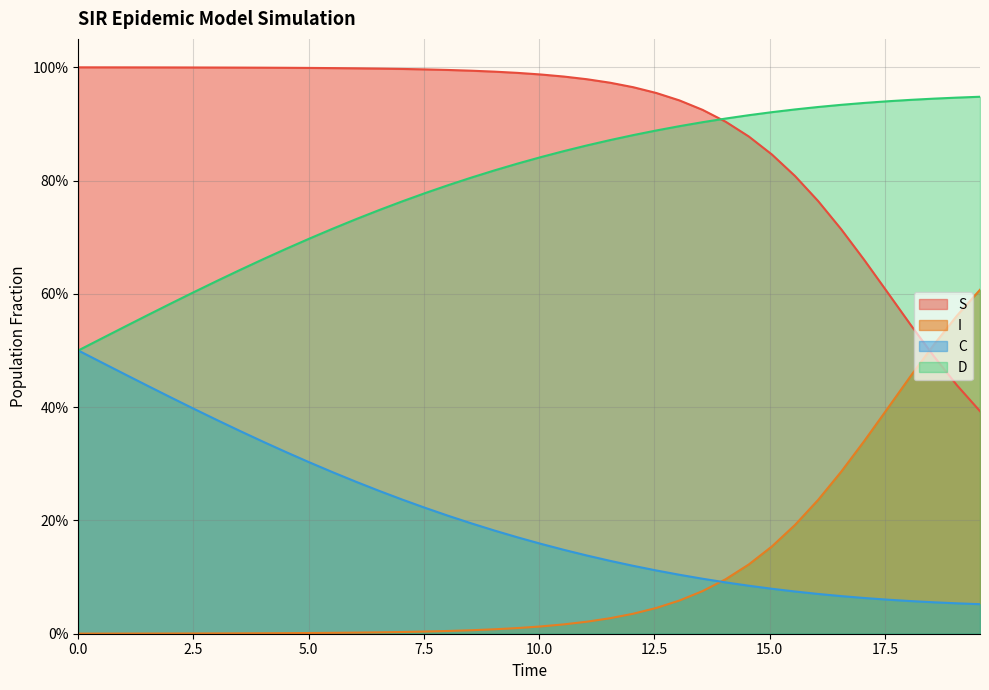

Does the chart display data point markers on the line(s)?

No